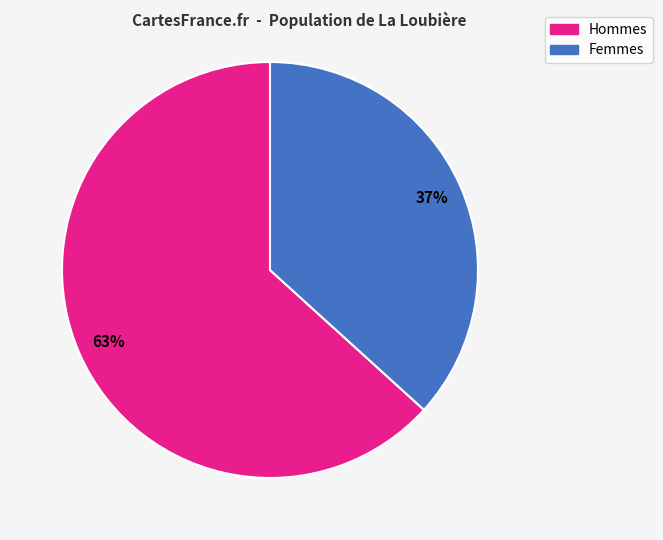

The Hommes slice represents 63% of the pie. True or false?

True